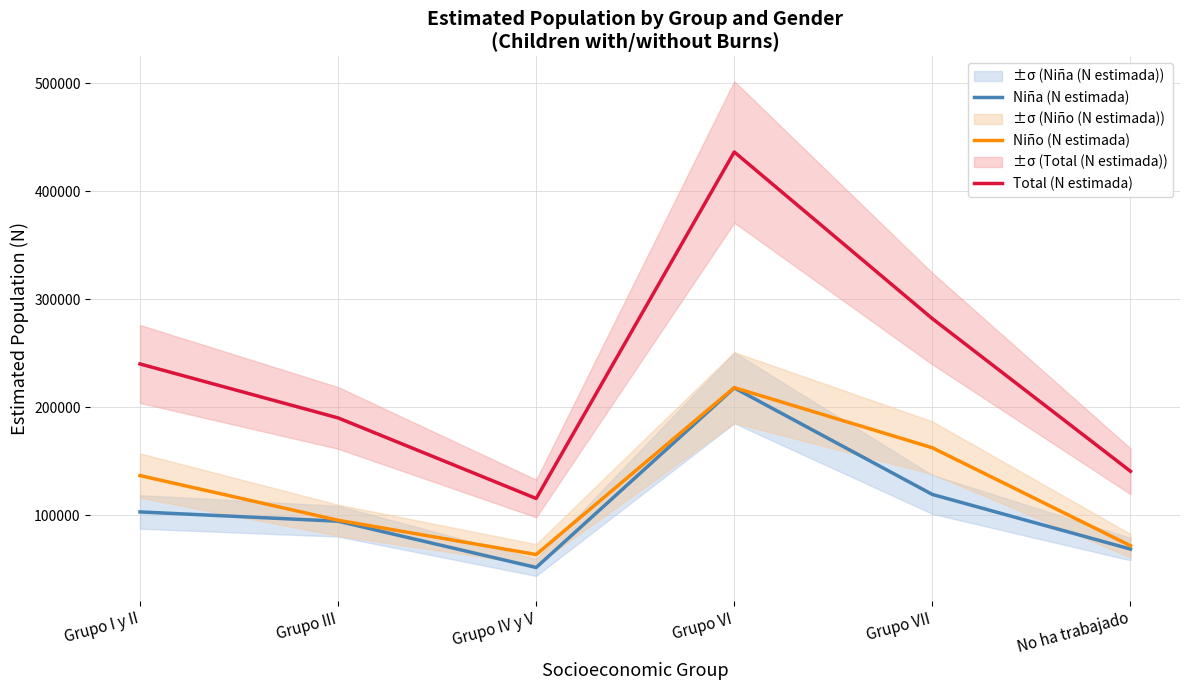

What is the label of the 6th point from the left?

No ha trabajado